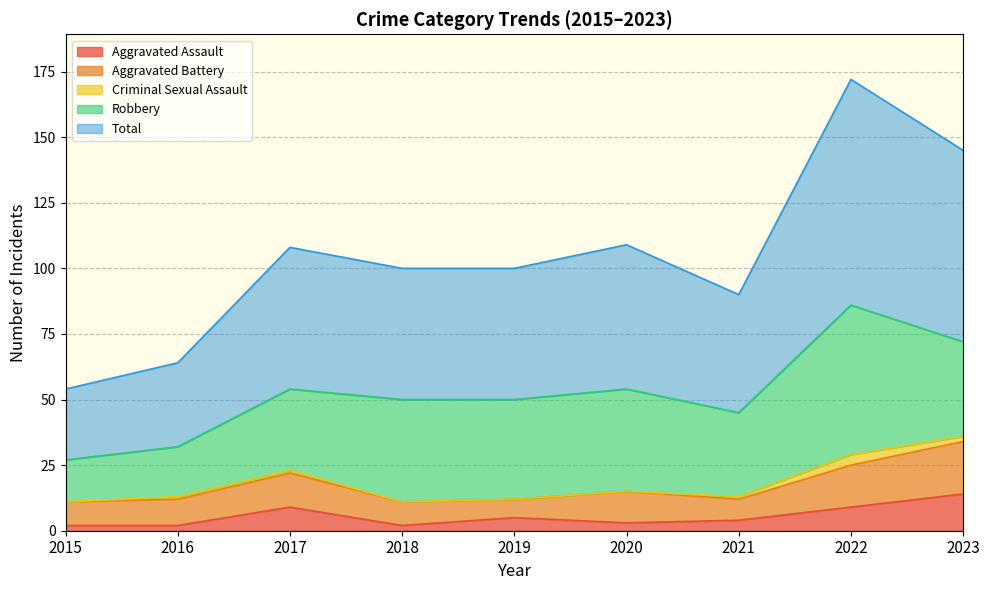

What is the maximum value for Total?

86